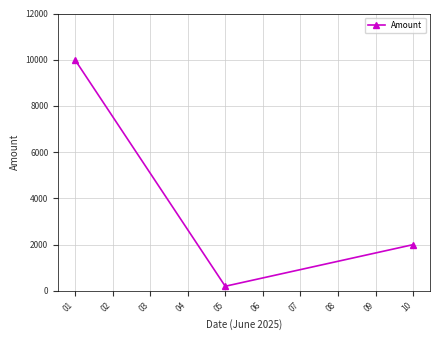

What is the smallest value displayed?

200